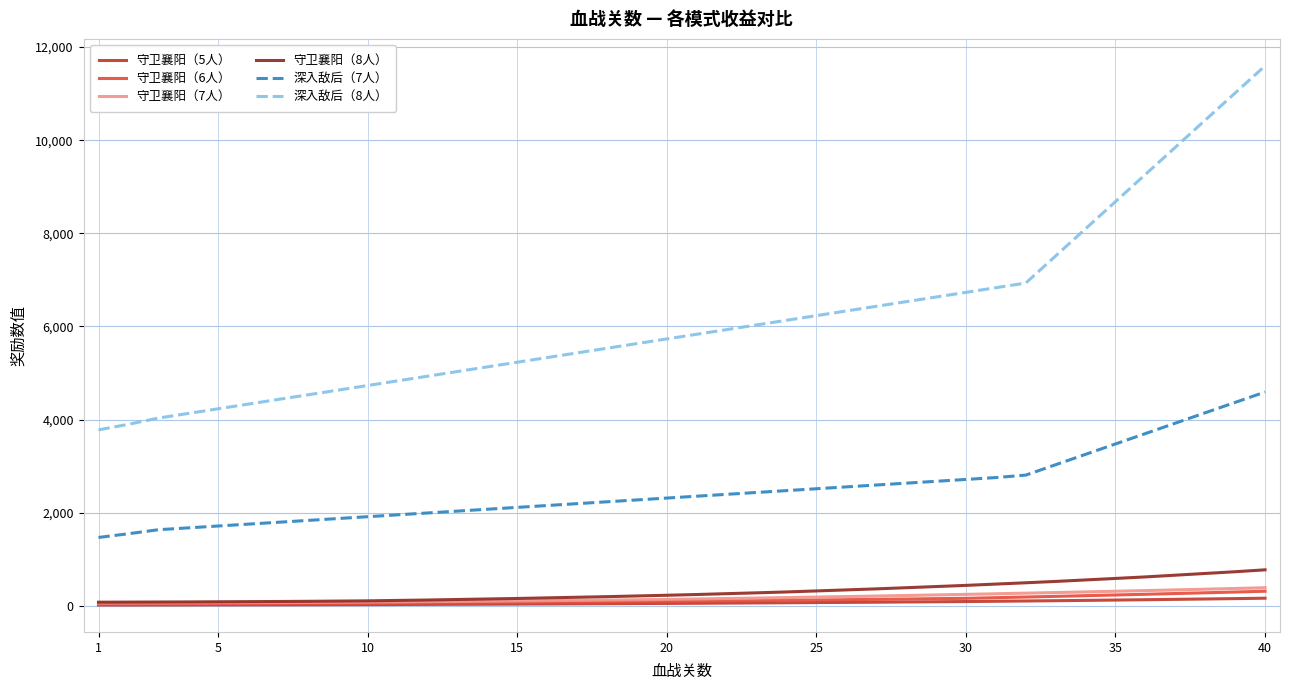

True or false: 深入敌后（8人） and 守卫襄阳（6人） intersect in this chart.

False